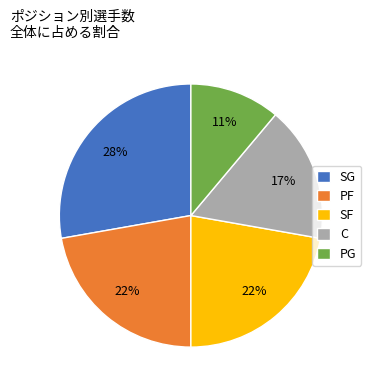

To the nearest percent, what portion does PF represent?

22%